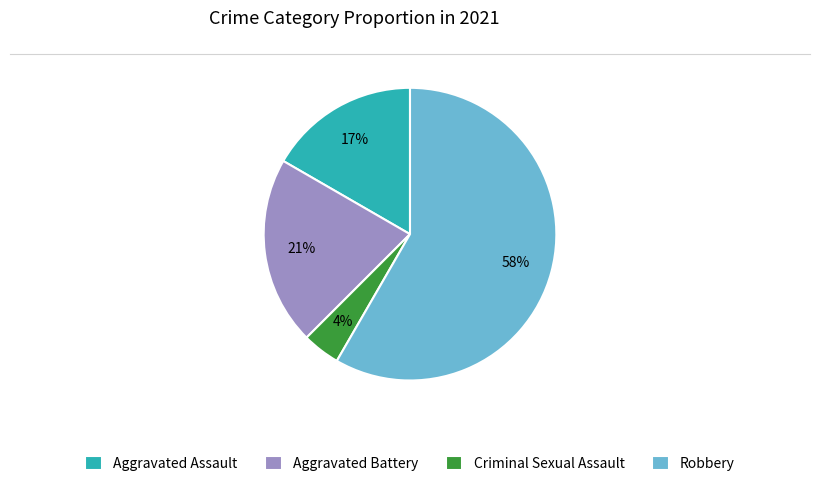

To the nearest percent, what percentage of the pie is Robbery?

58%